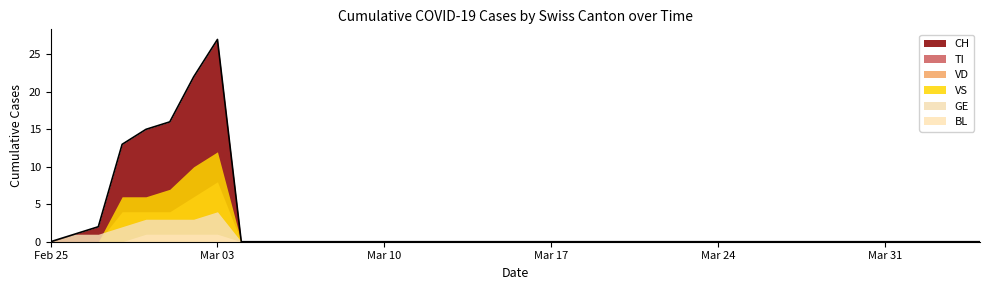

How many BL values are between 0 and 1?

40